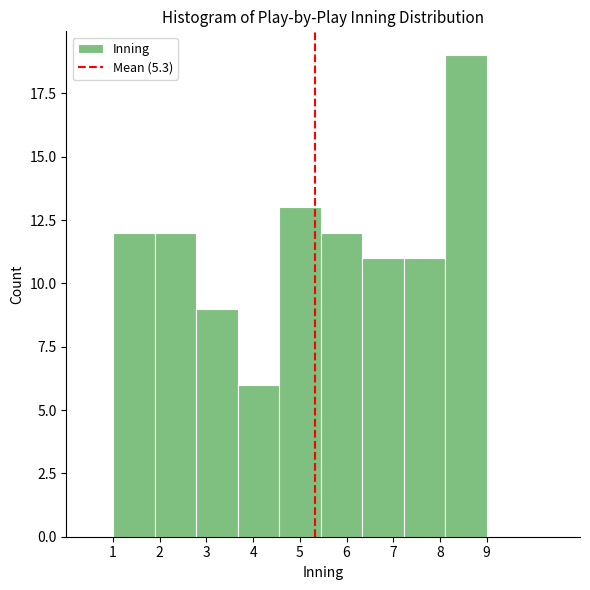

What is the height of the bar covering 1.0 to 1.9 on the x-axis? Neither the bar edges nor the heights are printed on the chart, so give them approximately, as read against the axes.

12